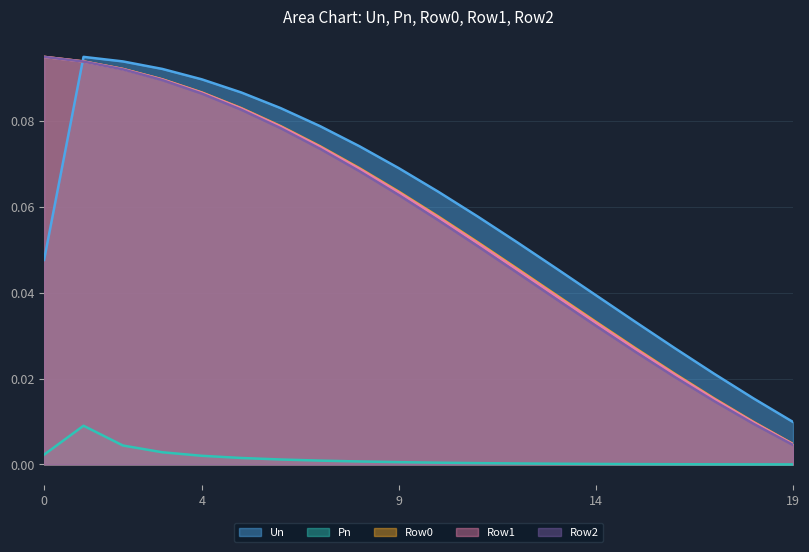

Which series has the widest spread of values?

Row2